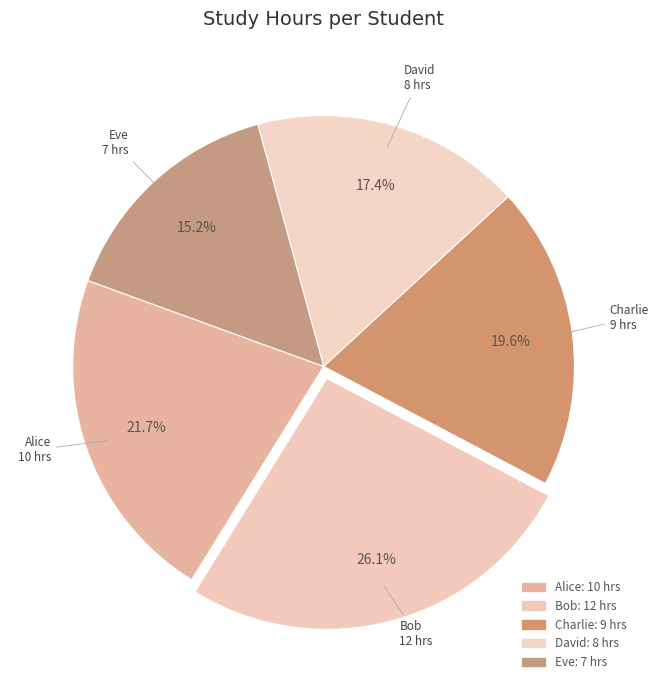

True or false: Bob accounts for 32% of the total.

False